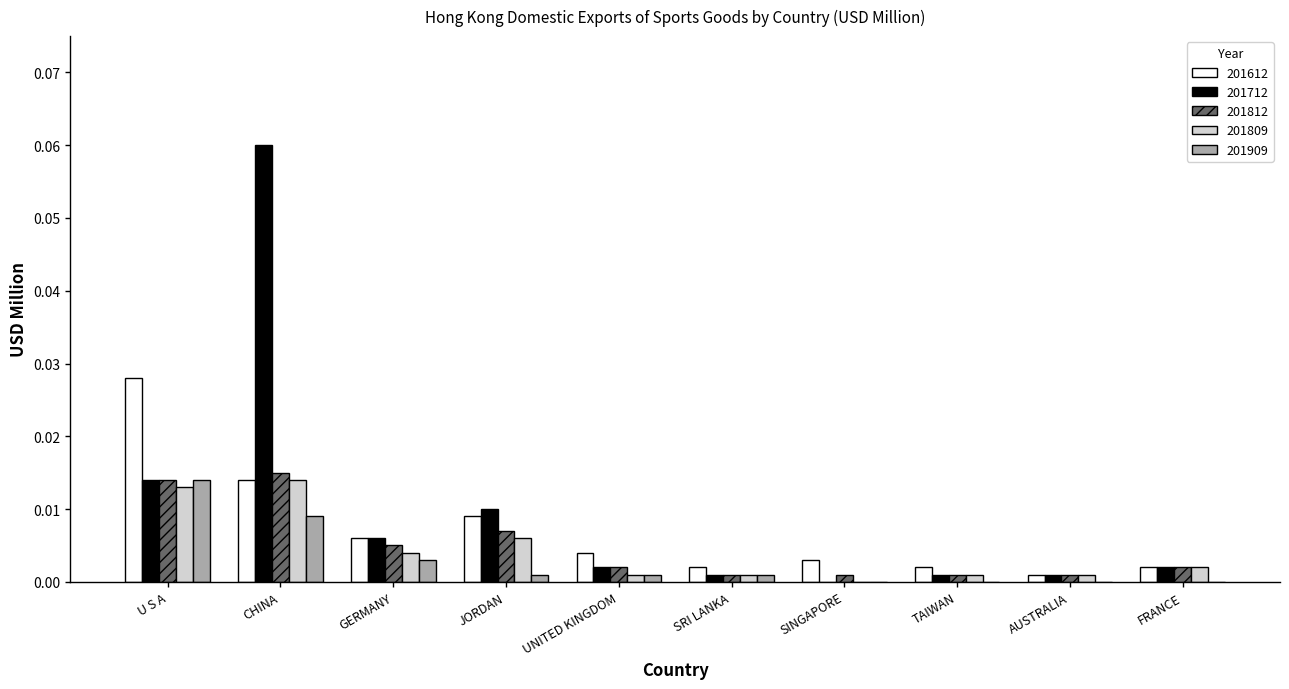

Count the number of data series in this chart.

5